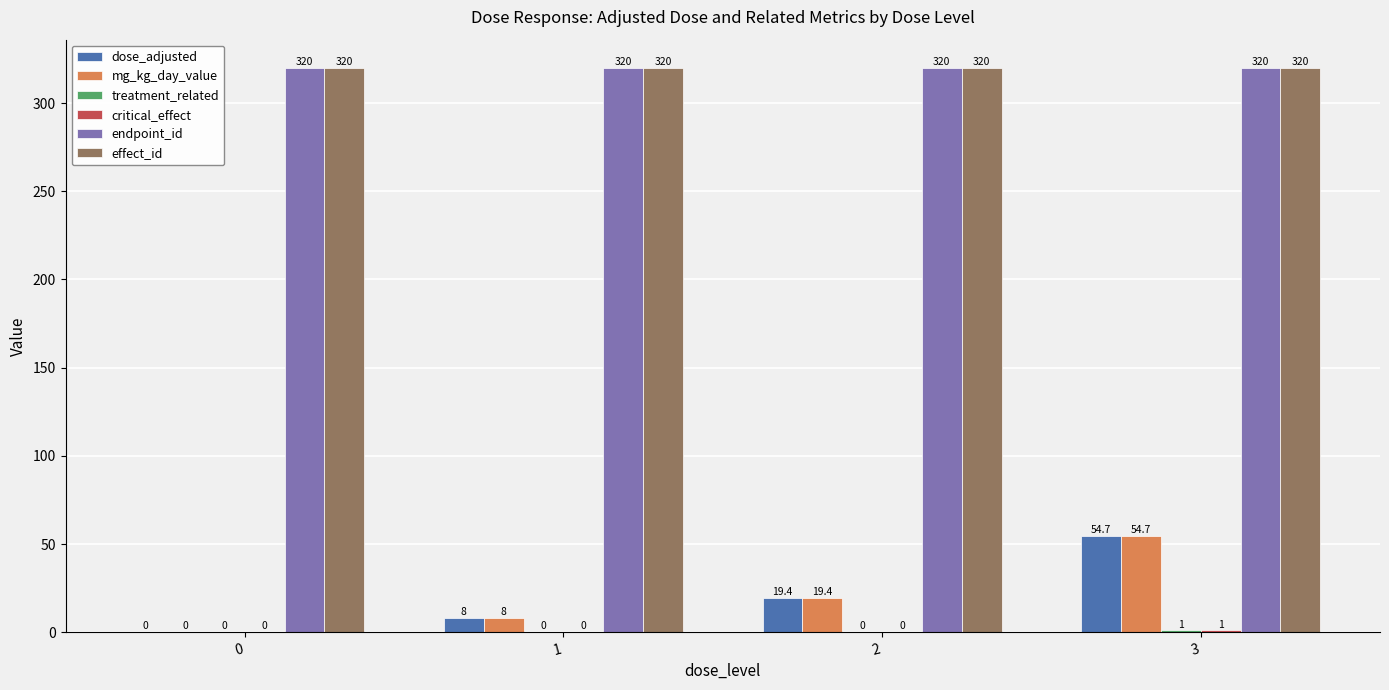

Count the number of data series in this chart.

6